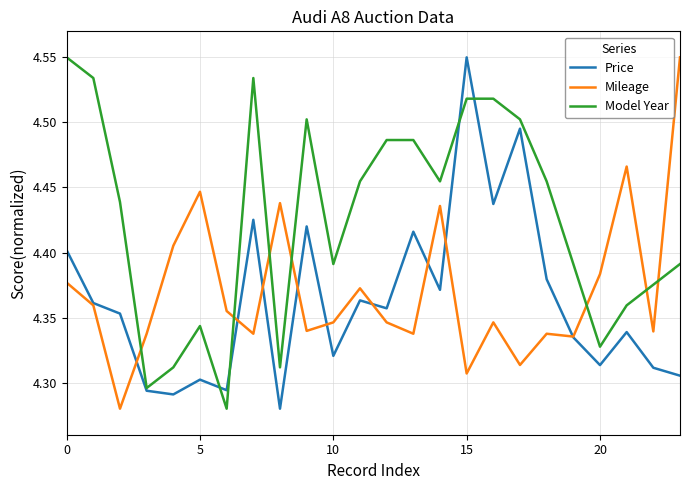

After their last crossing, which series has the higher values: Model Year or Mileage?

Mileage